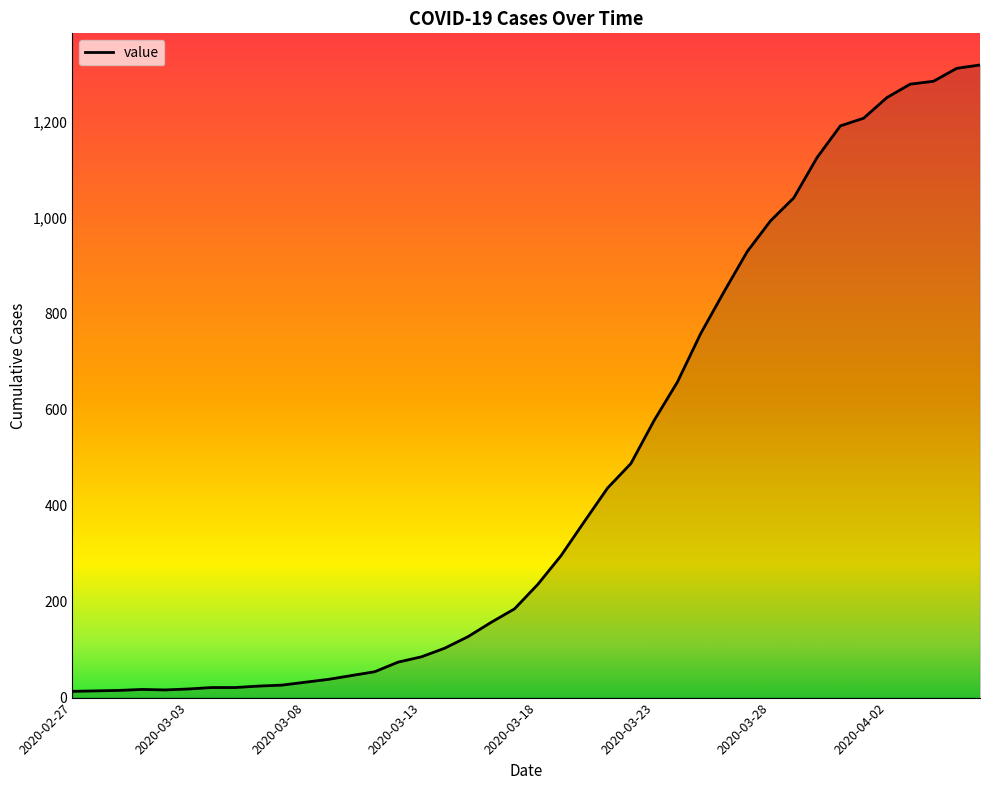

What is the average value?

467